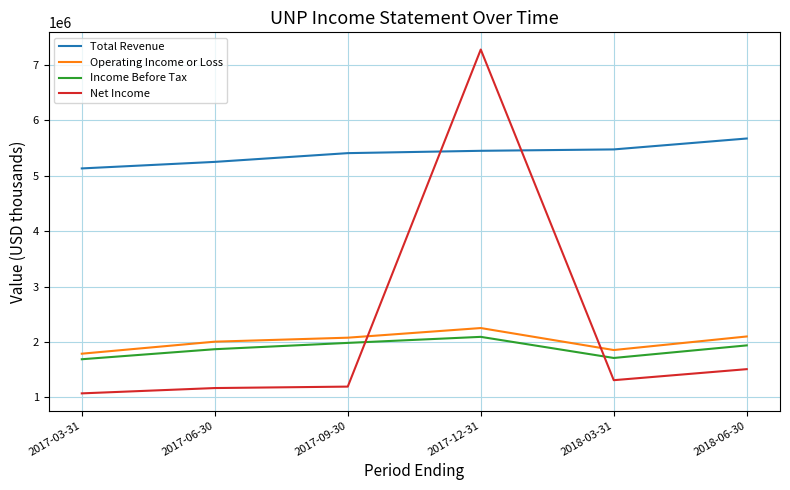

Is it true that Total Revenue equals 5475000 at 2018-03-31?

True